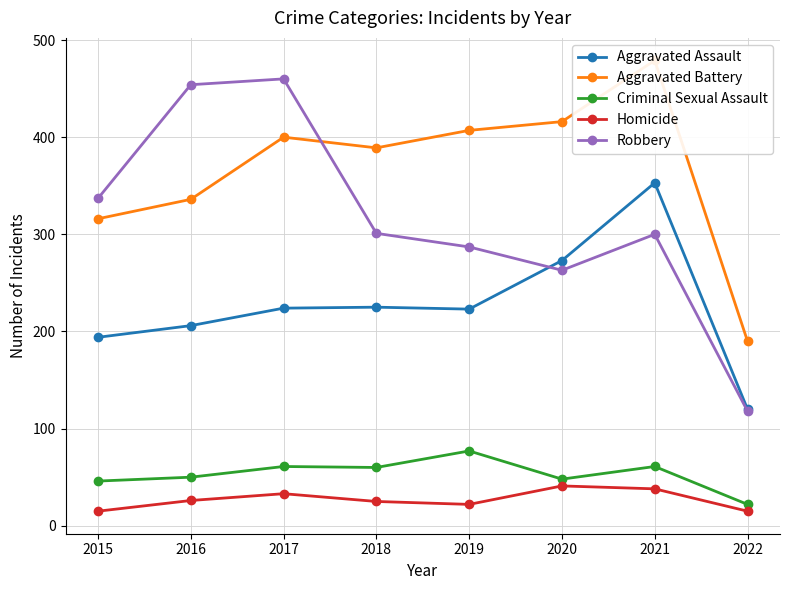

Rank the categories by Robbery value from highest to lowest.

2017, 2016, 2015, 2018, 2021, 2019, 2020, 2022